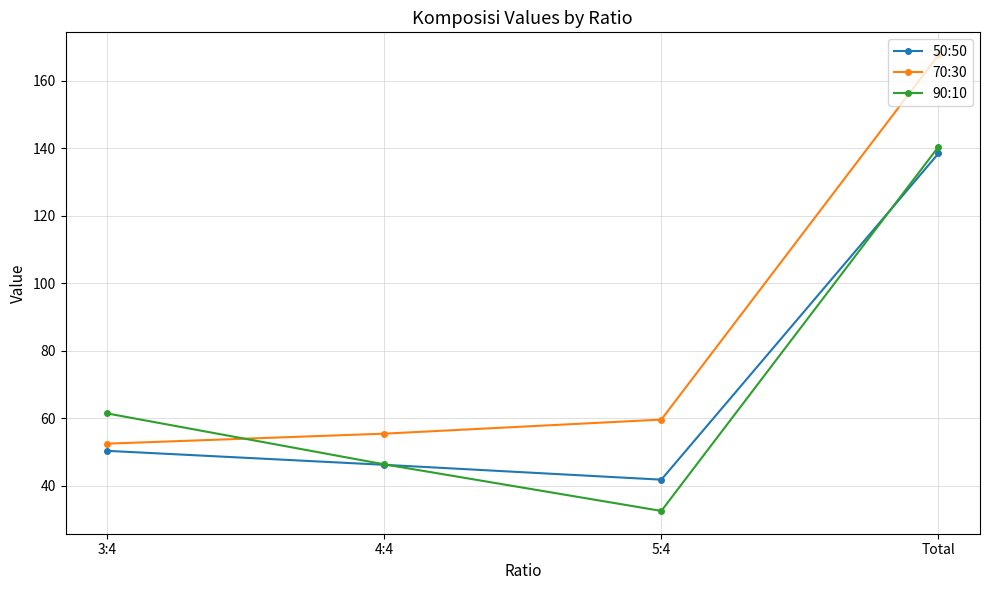

Where is the first local minimum for 50:50?

5:4